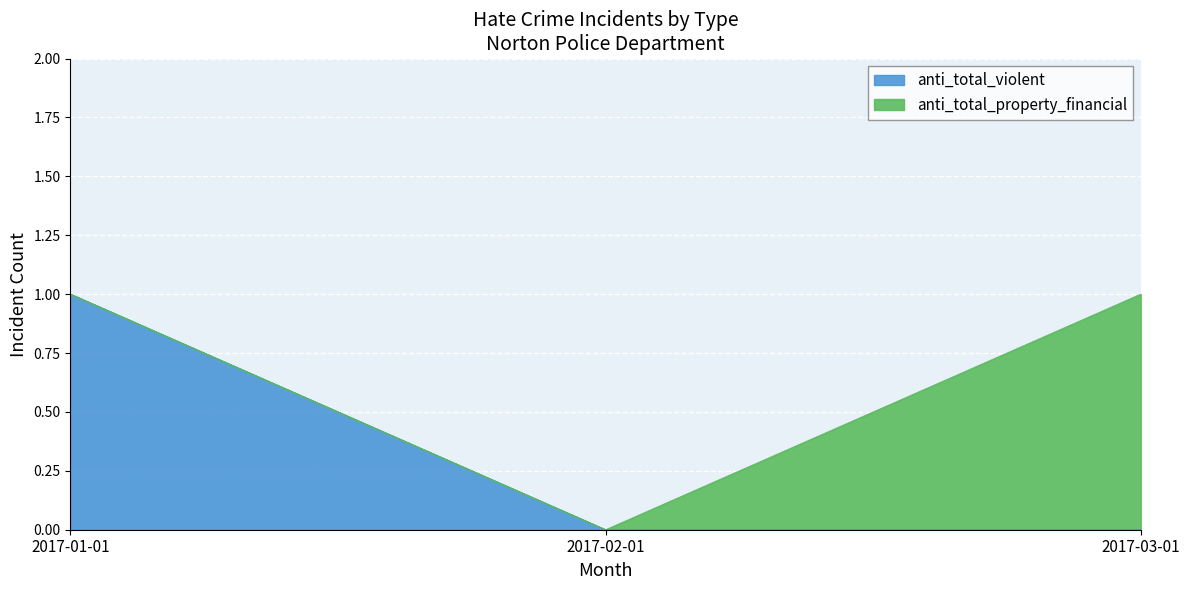

Which label corresponds to the largest value in the chart?

2017-01-01